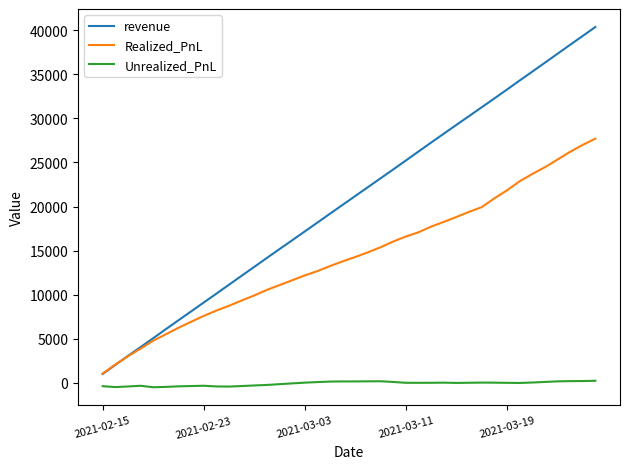

How many series are shown in this chart?

3